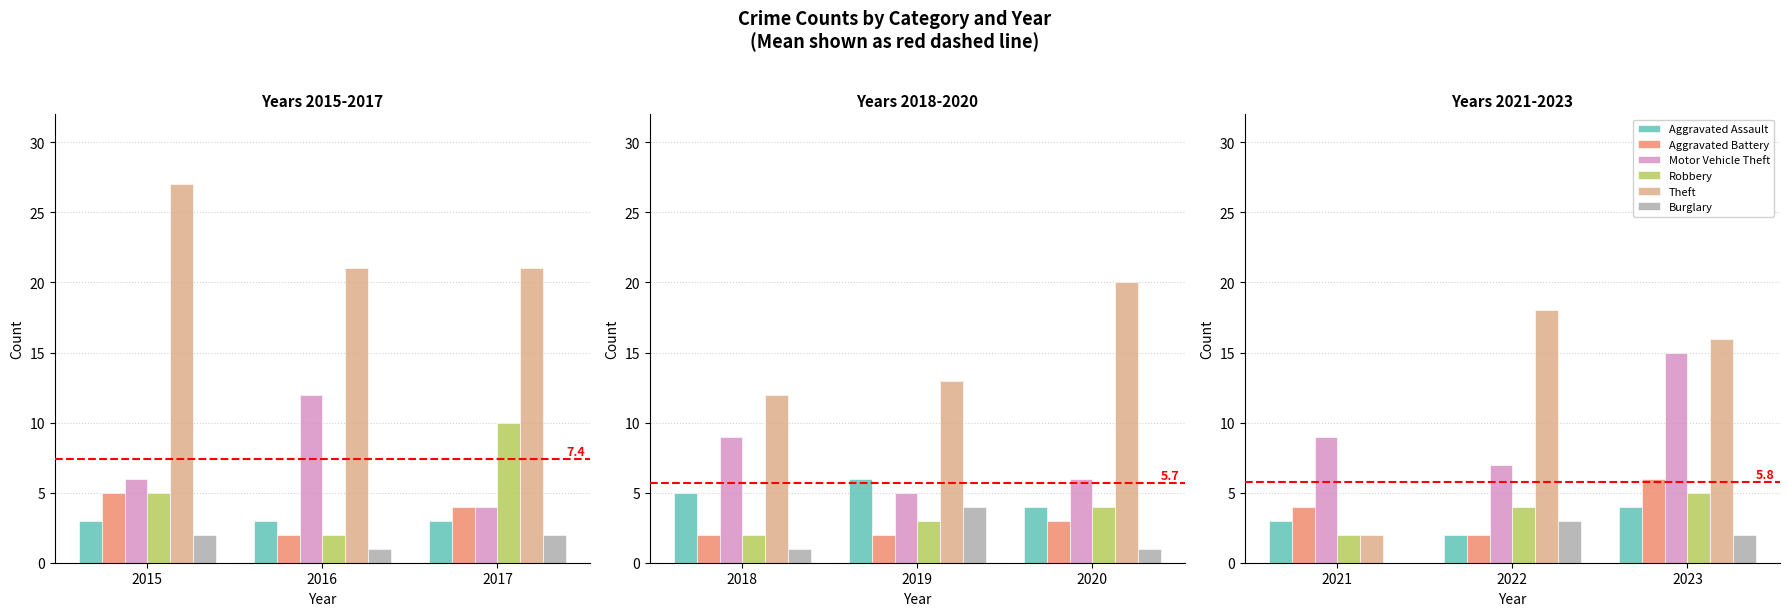

Is it true that Aggravated Battery equals 2 at 2022?

True